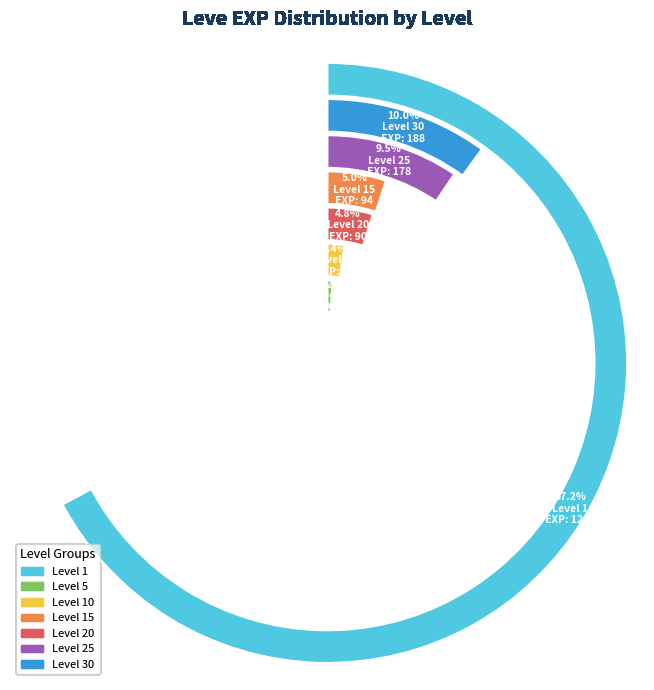

What portion of the pie excludes 26?

98.5%